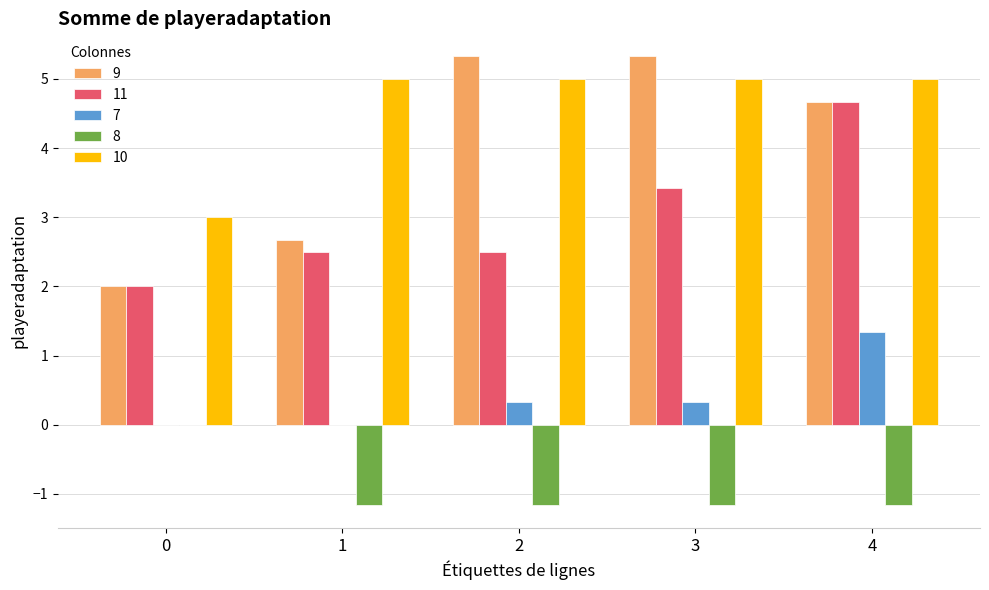

What is the maximum value for 10?

5.0